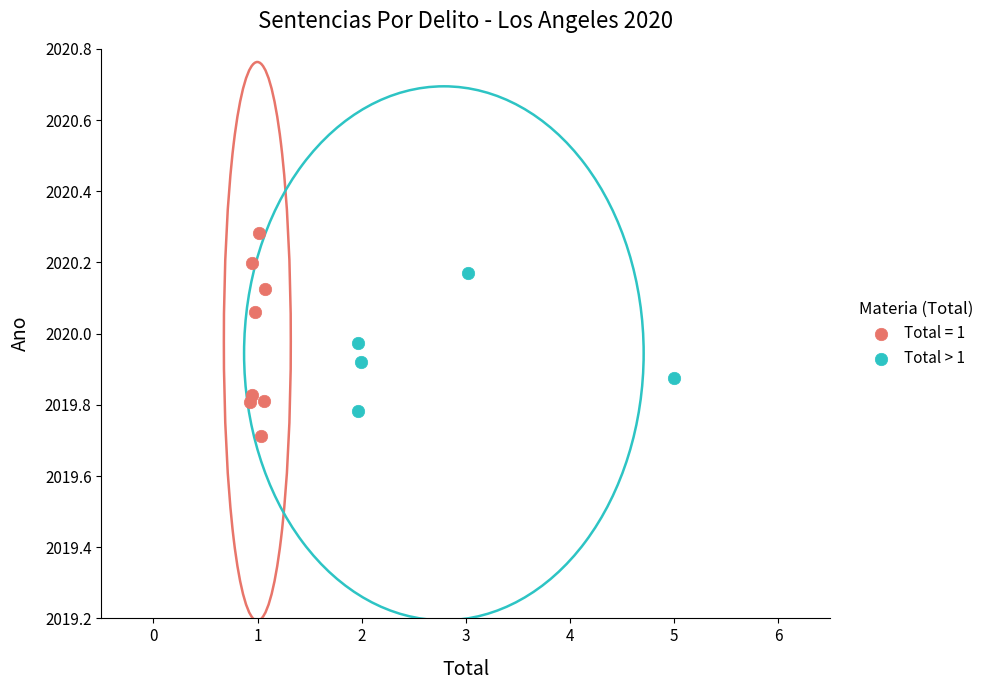

Which series has the largest Y range (max minus min)?

Total = 1